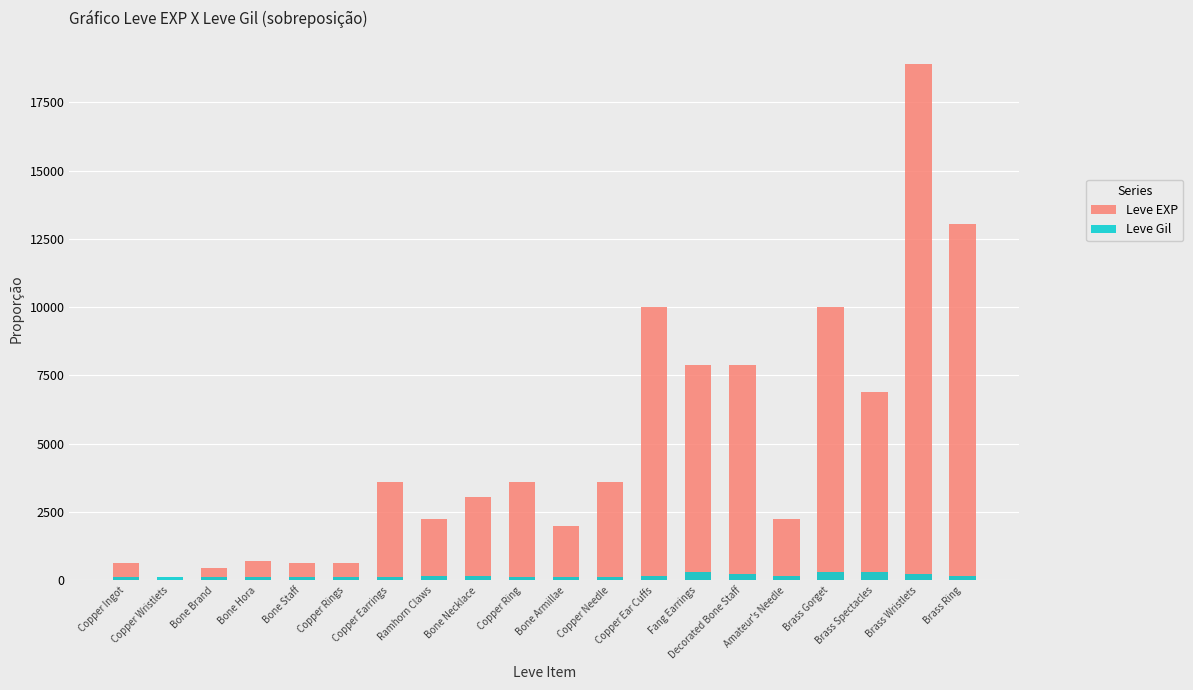

What is the sum of all Leve EXP values?

97911